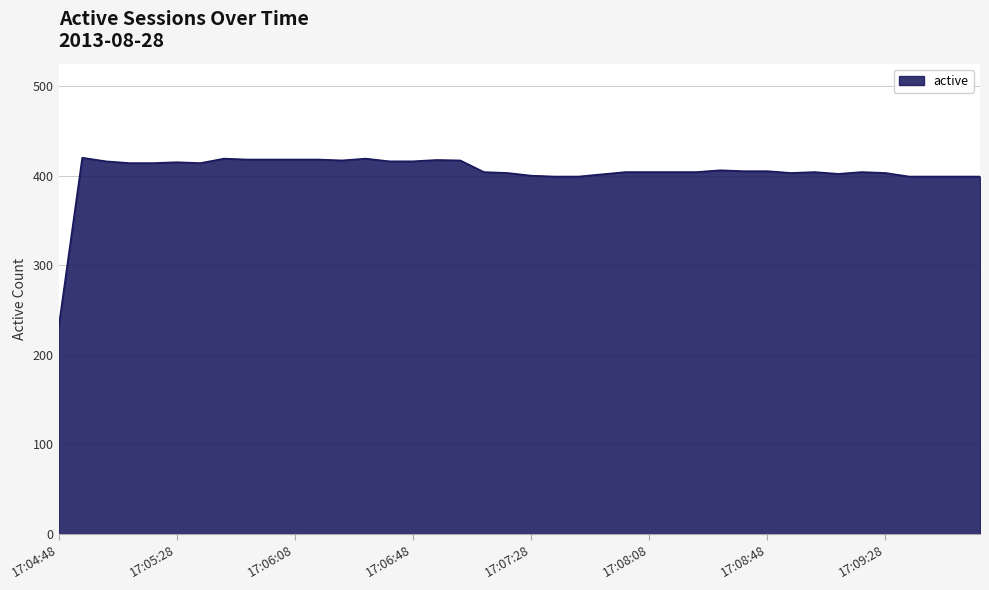

What is the maximum value shown in the chart?

420.0